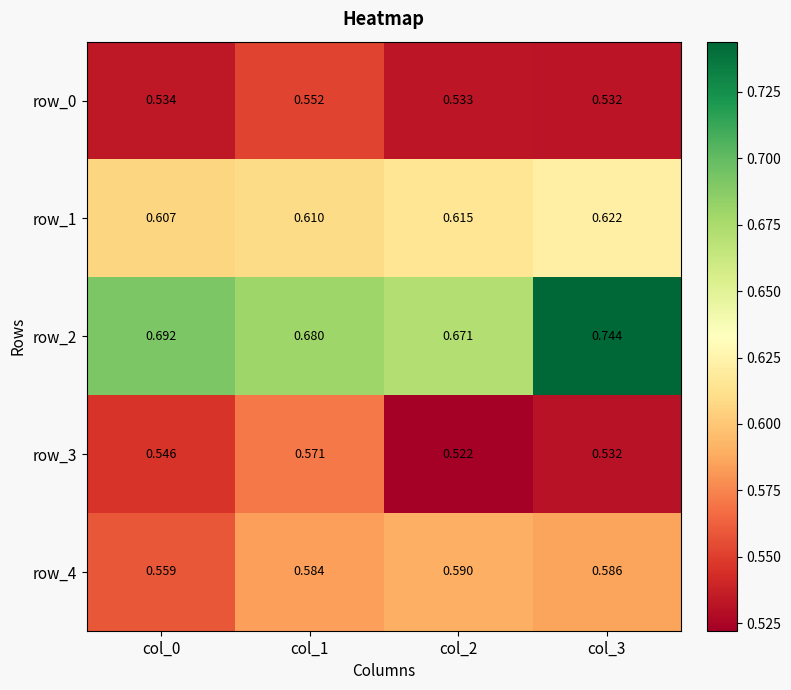

Is the value of row_2 at col_2 greater than the value of row_0 at col_1?

Yes